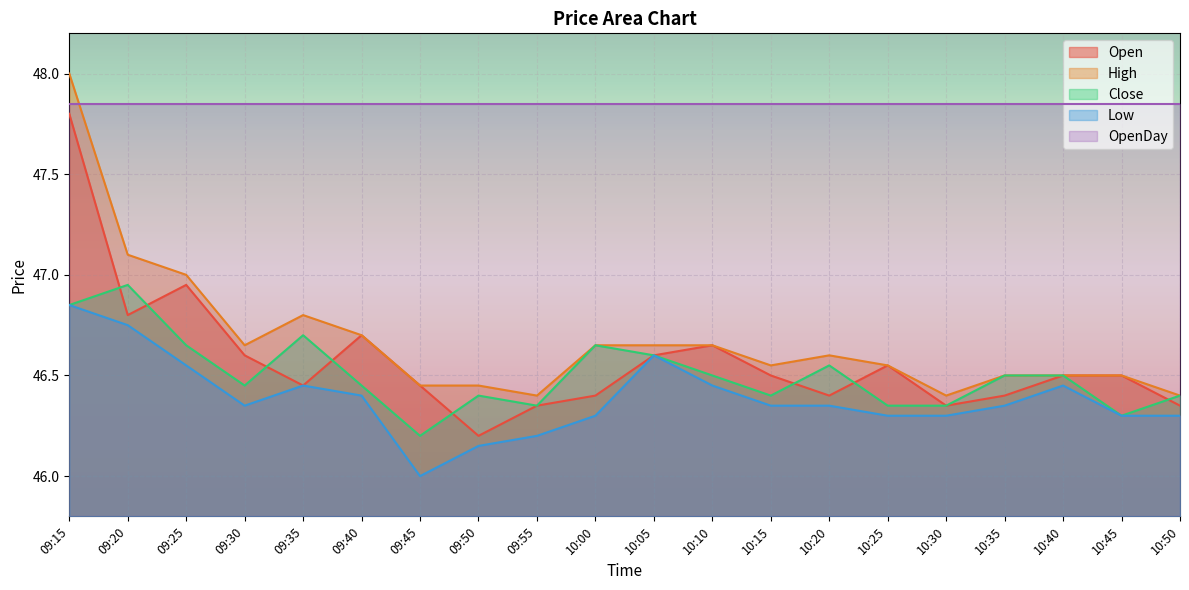

In Open, how many points are higher than both neighbors (excluding endpoints)?

4